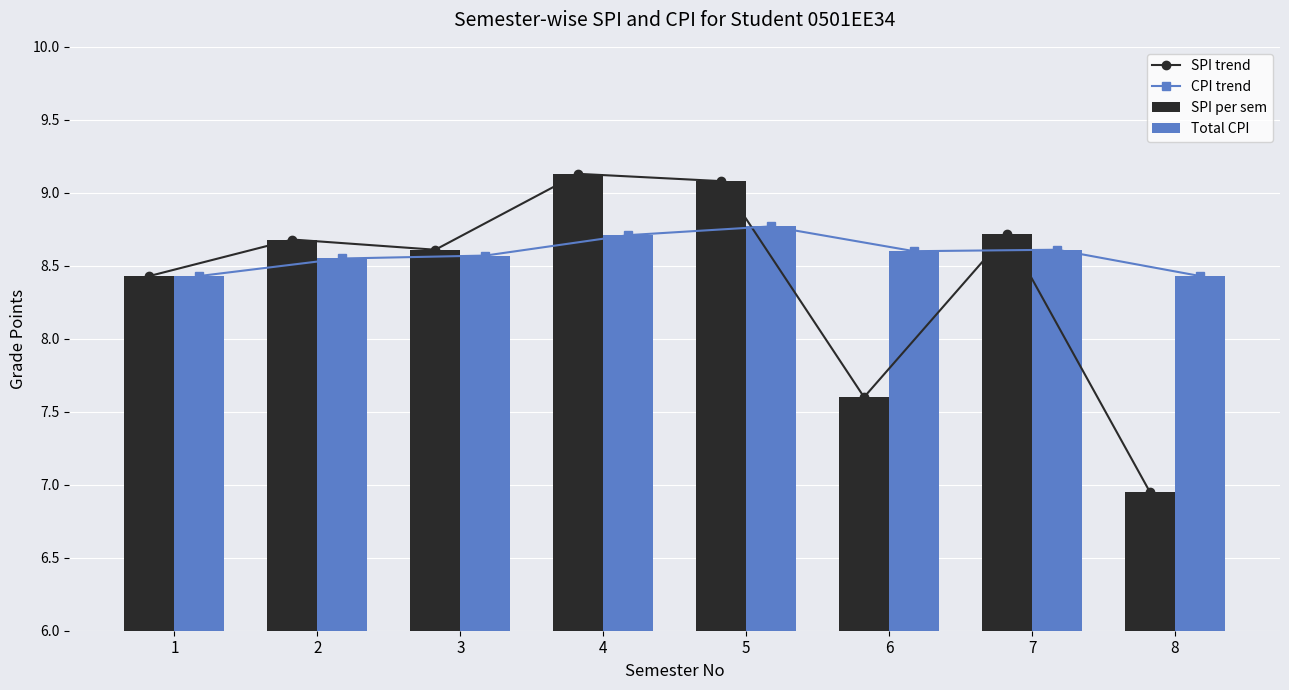

The value of CPI trend at 3 is 8.6. True or false?

True